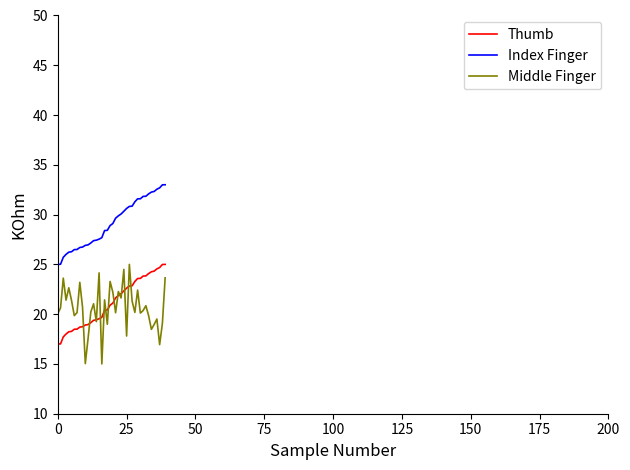

What is the smallest value displayed?

15.0